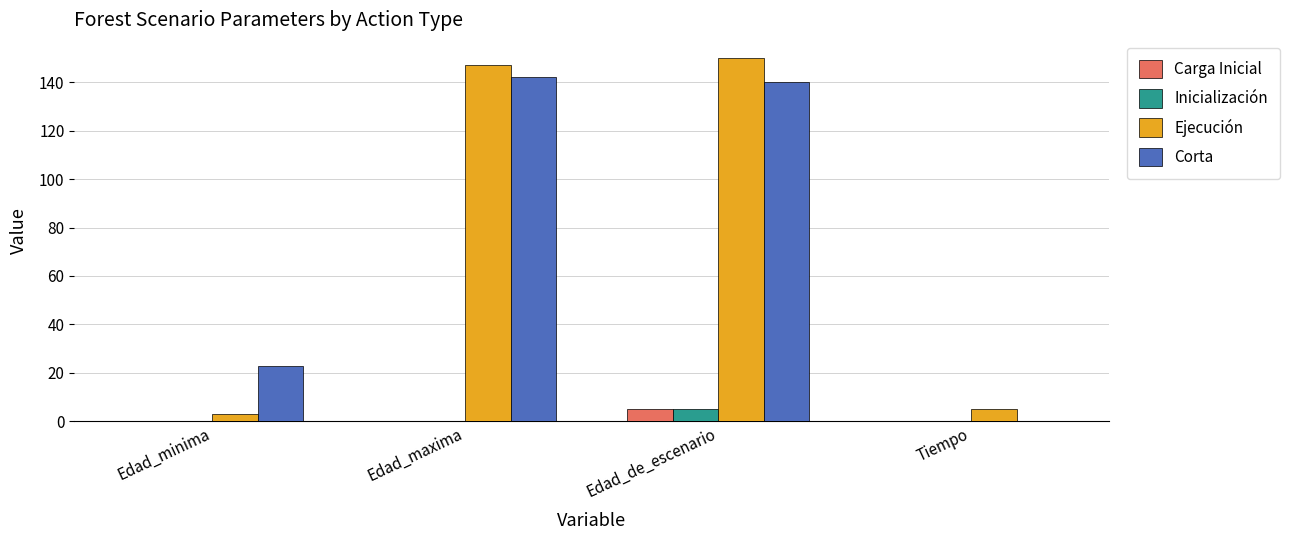

How many data points does each series have?

4